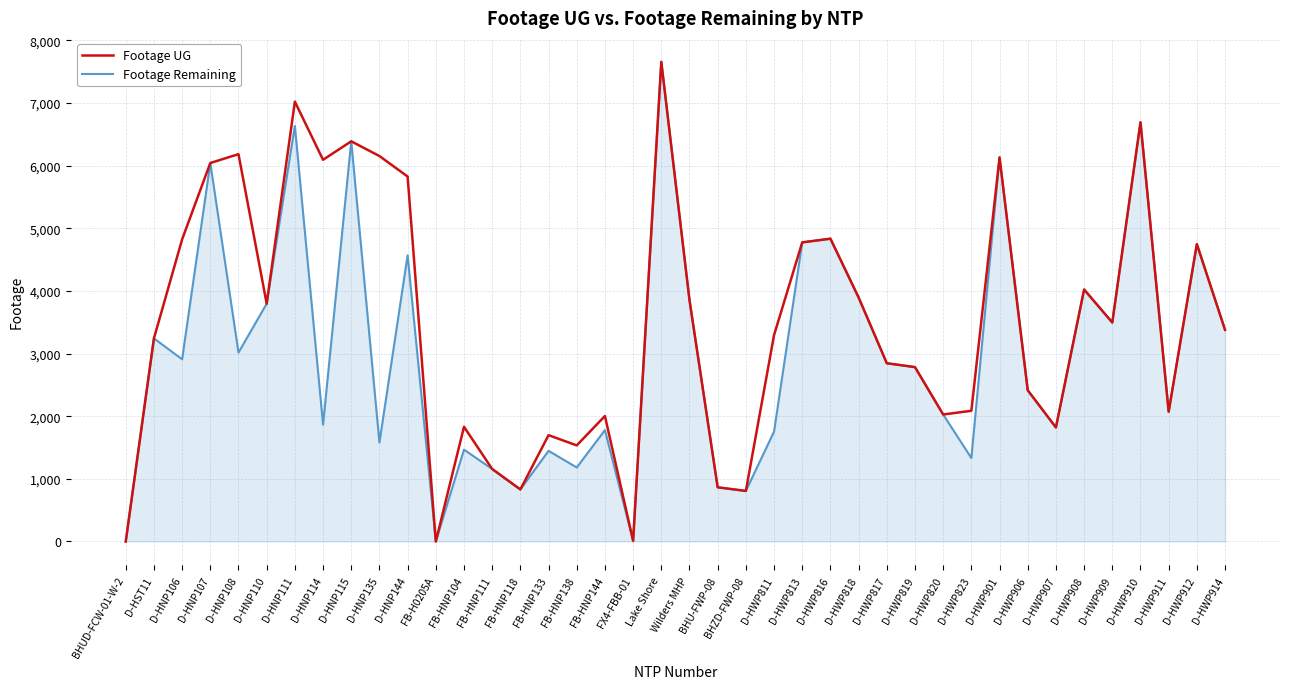

Which series changed the most between D-HST11 and D-HWP811?

Footage Remaining